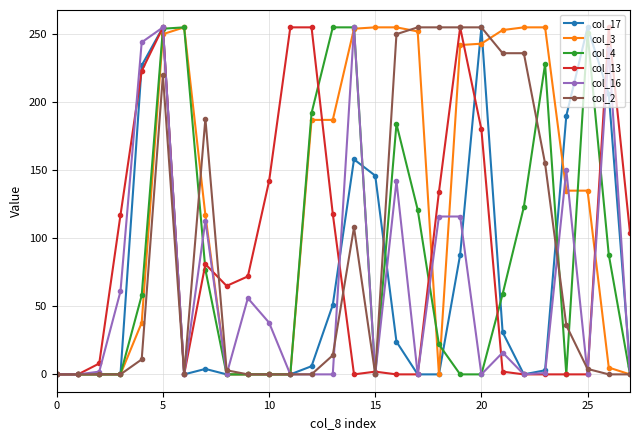

True or false: col_2 has more than 2 interior local peaks.

True